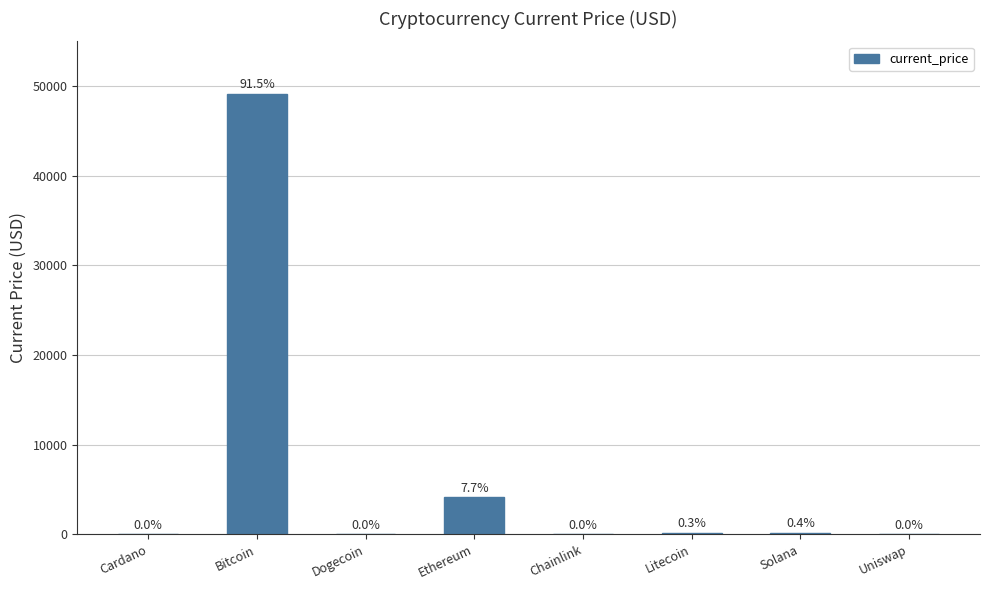

What is the approximate value at Cardano?

1.4